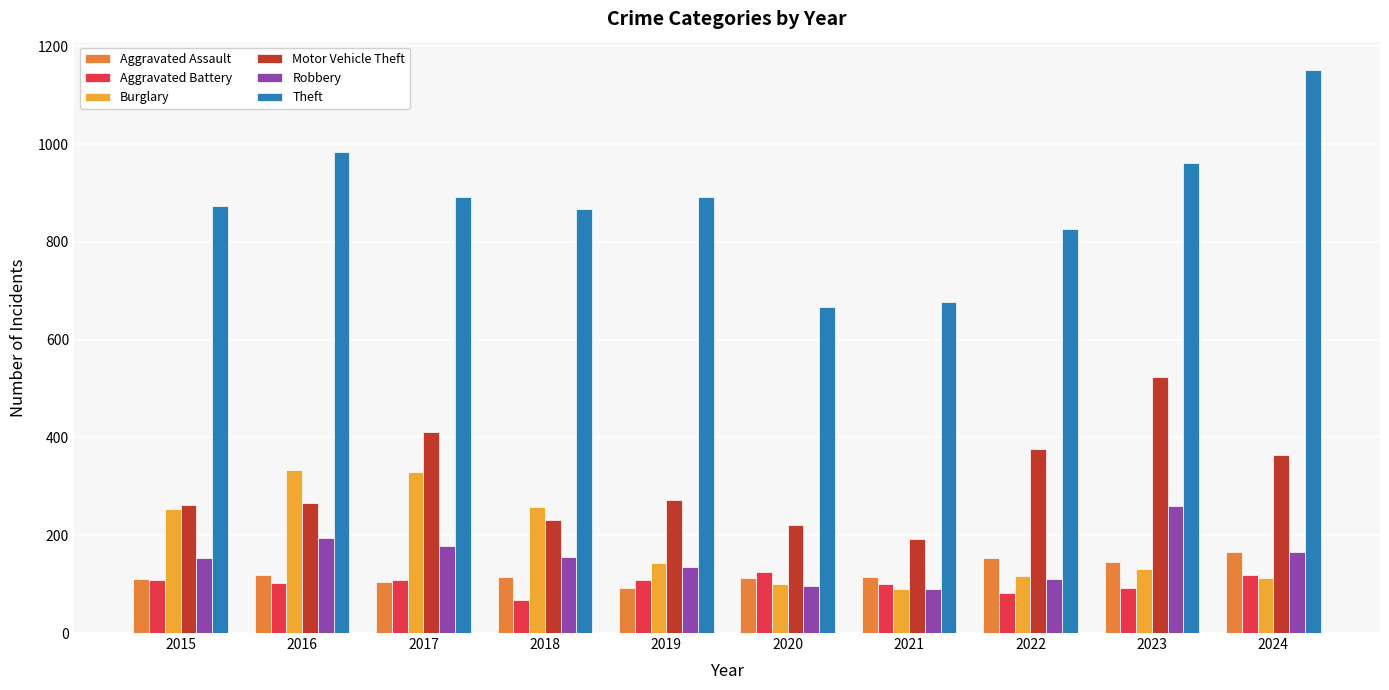

Which series has the largest total across all categories?

Theft